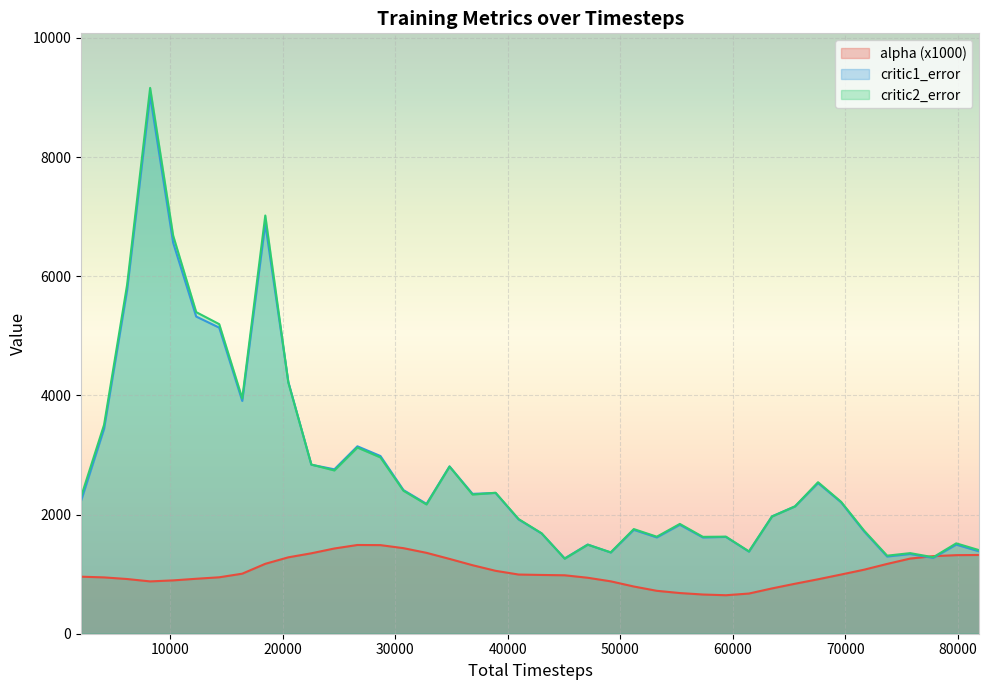

At which category is the sum across all series the highest?

8192